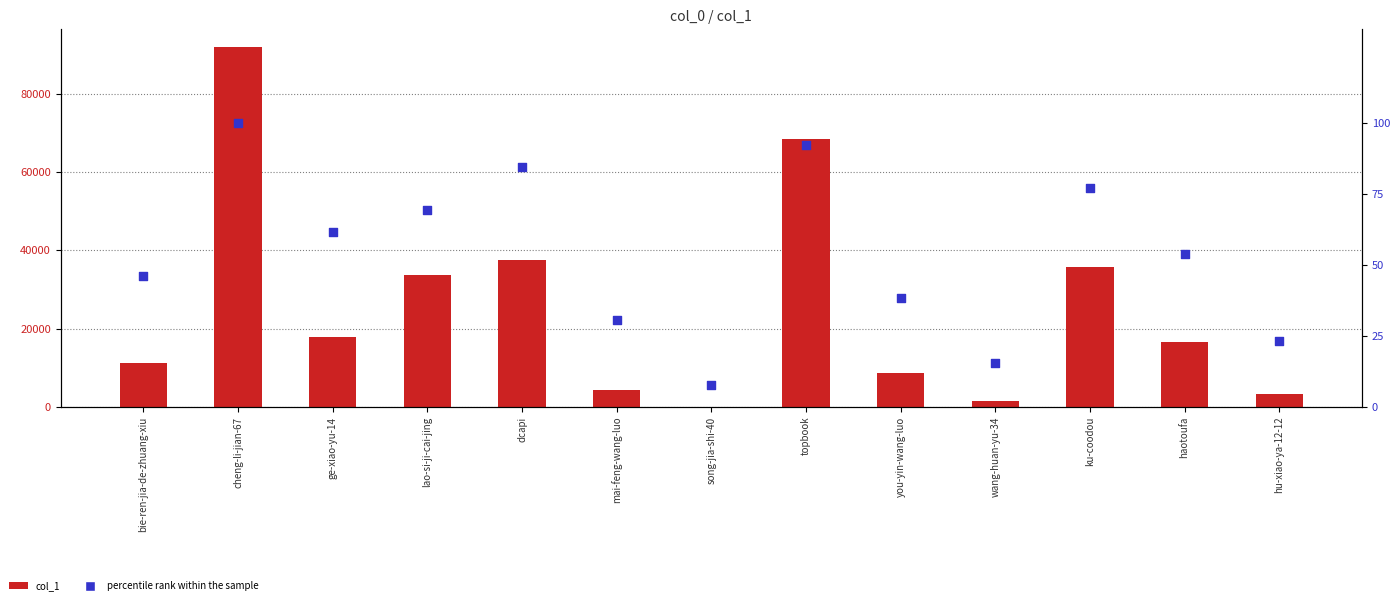

Which series has the largest total across all categories?

col_1